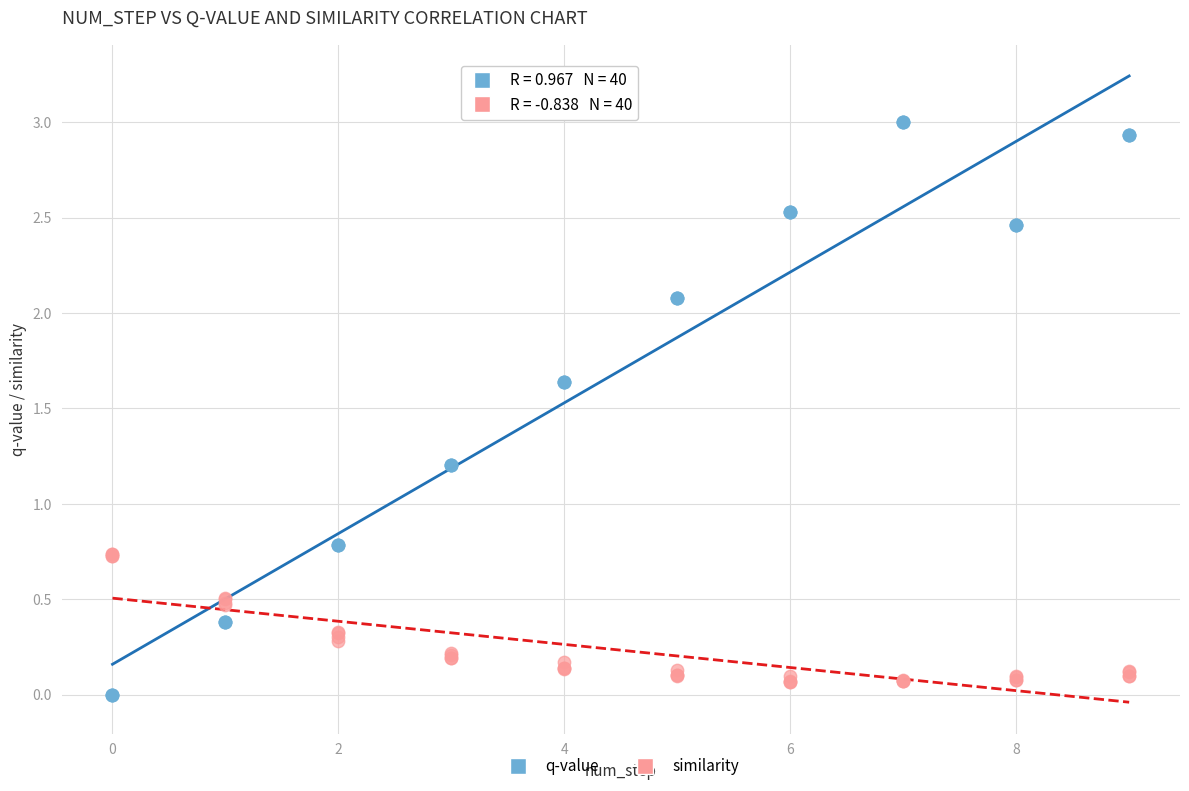

Which series has the widest spread of Y values?

q-value